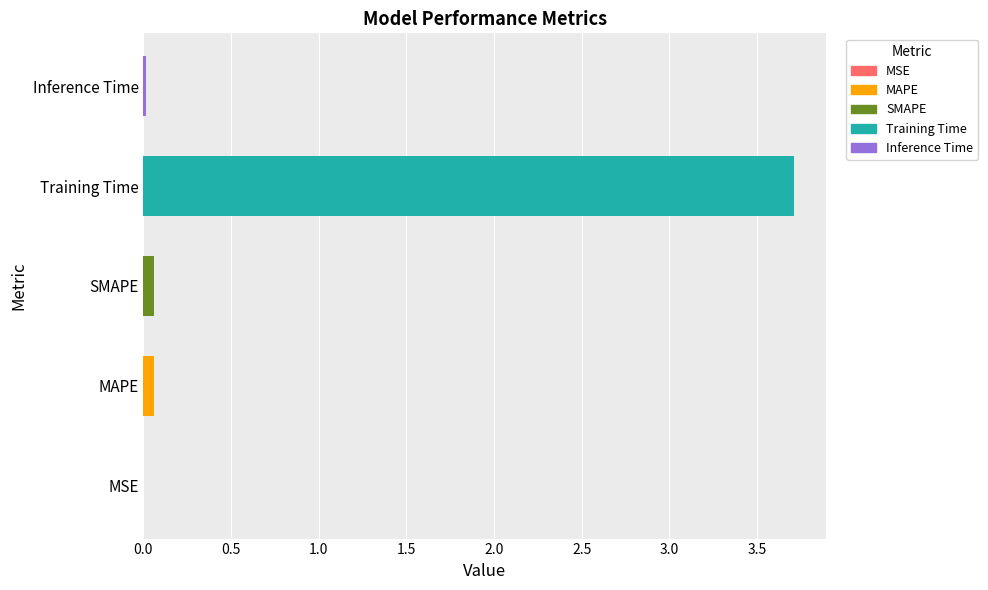

Which has a higher value, SMAPE or Training Time?

Training Time